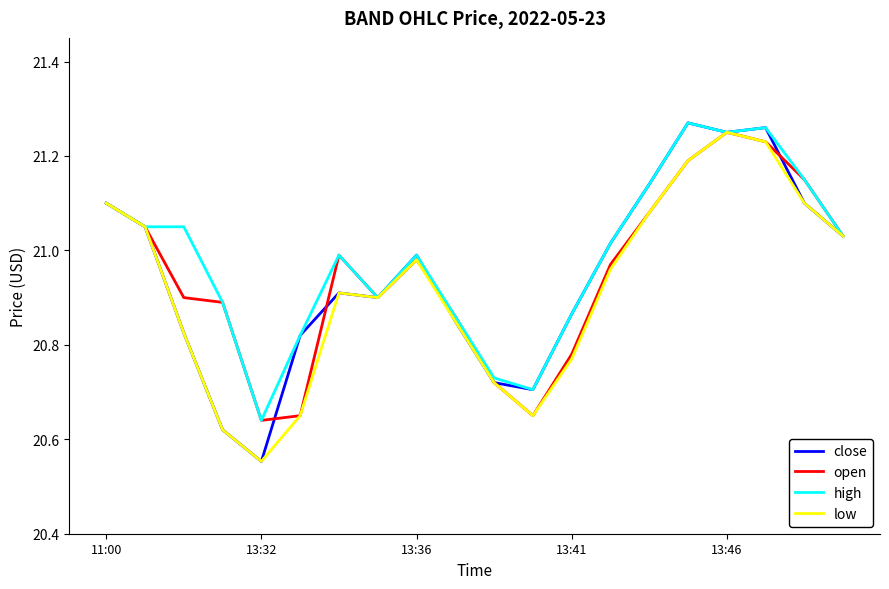

Does the chart display data point markers on the line(s)?

No